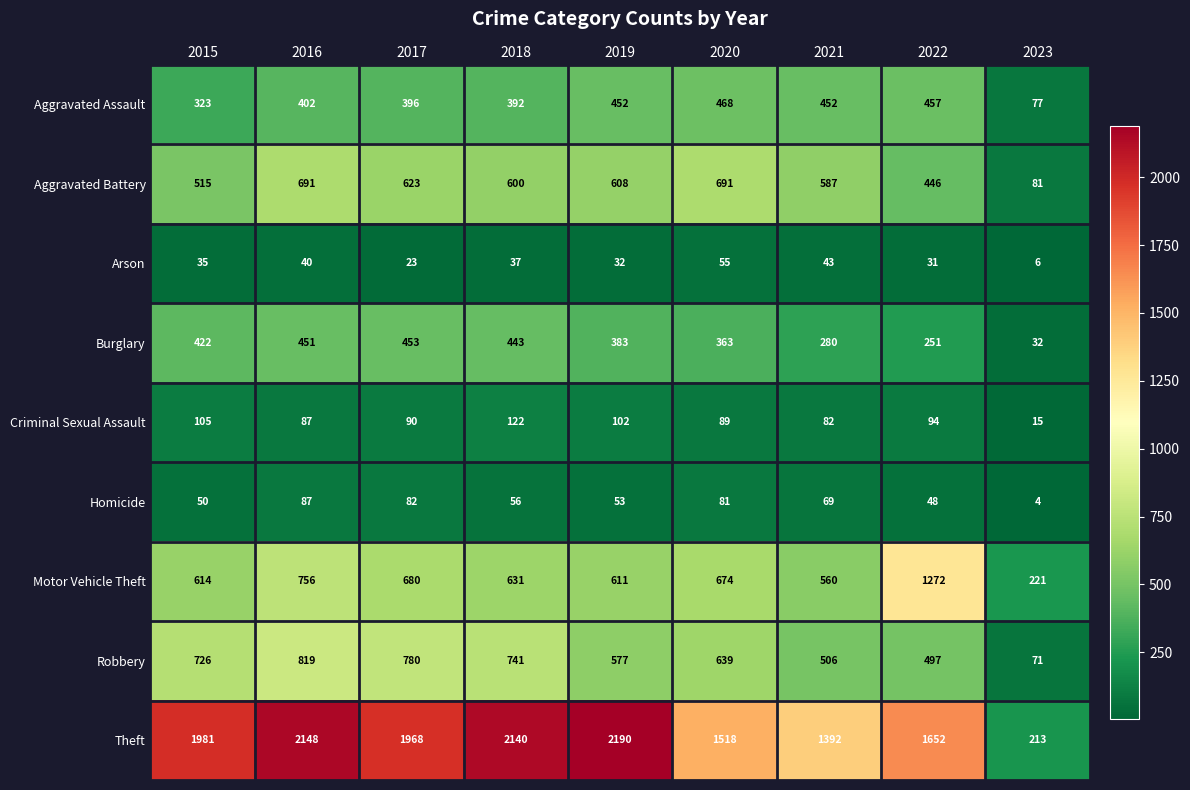

Where is Burglary nearest to the value 242?

2022